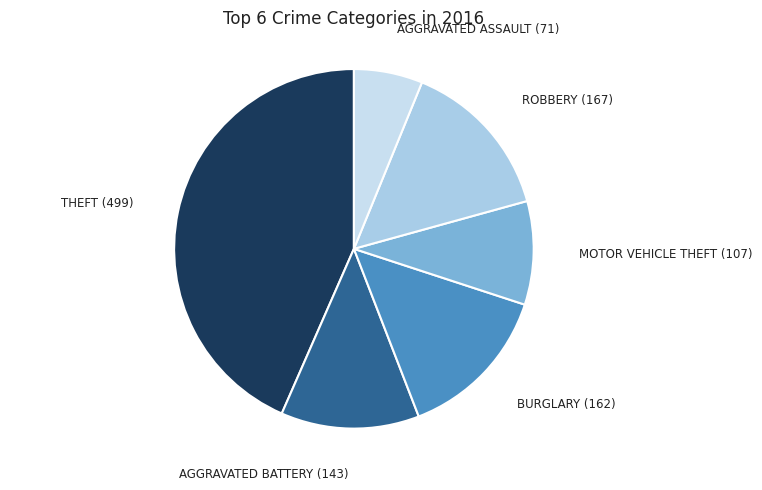

Which slice is the largest?

Theft